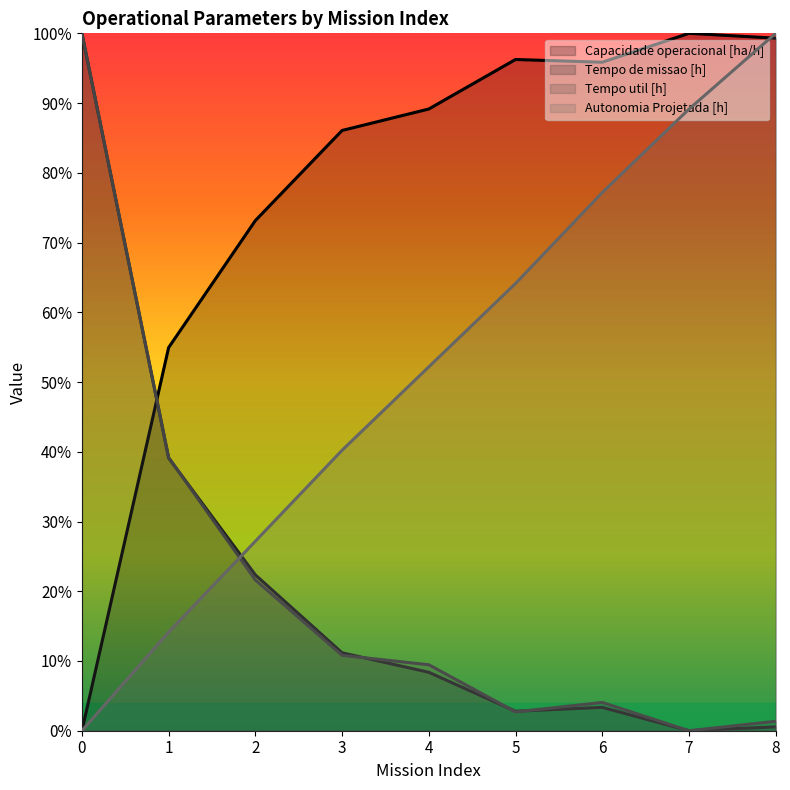

At how many categories does at least one series exceed 57?

8